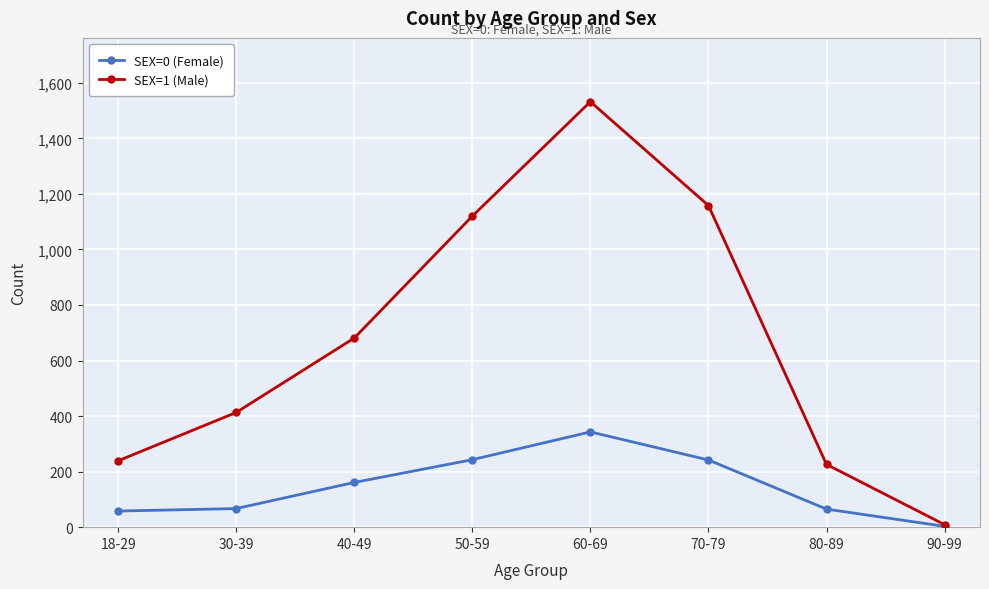

Which category has the lowest value in the SEX=0 (Female) series?

90-99